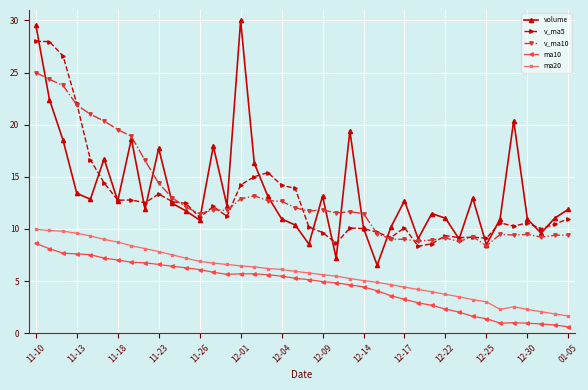

What is the value of the v_ma5 point at the 1st from the left?

28.0